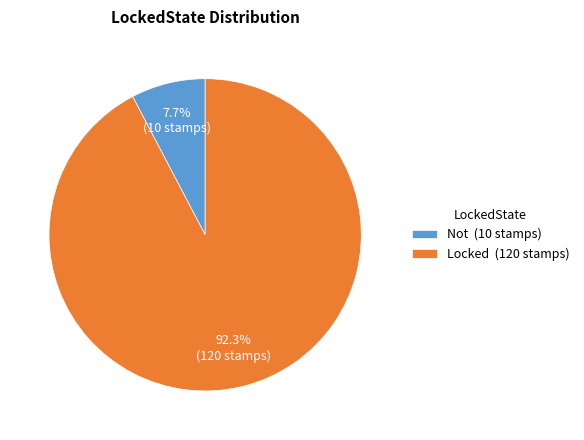

To the nearest percent, what is the difference between the largest and smallest slice percentages?

85%